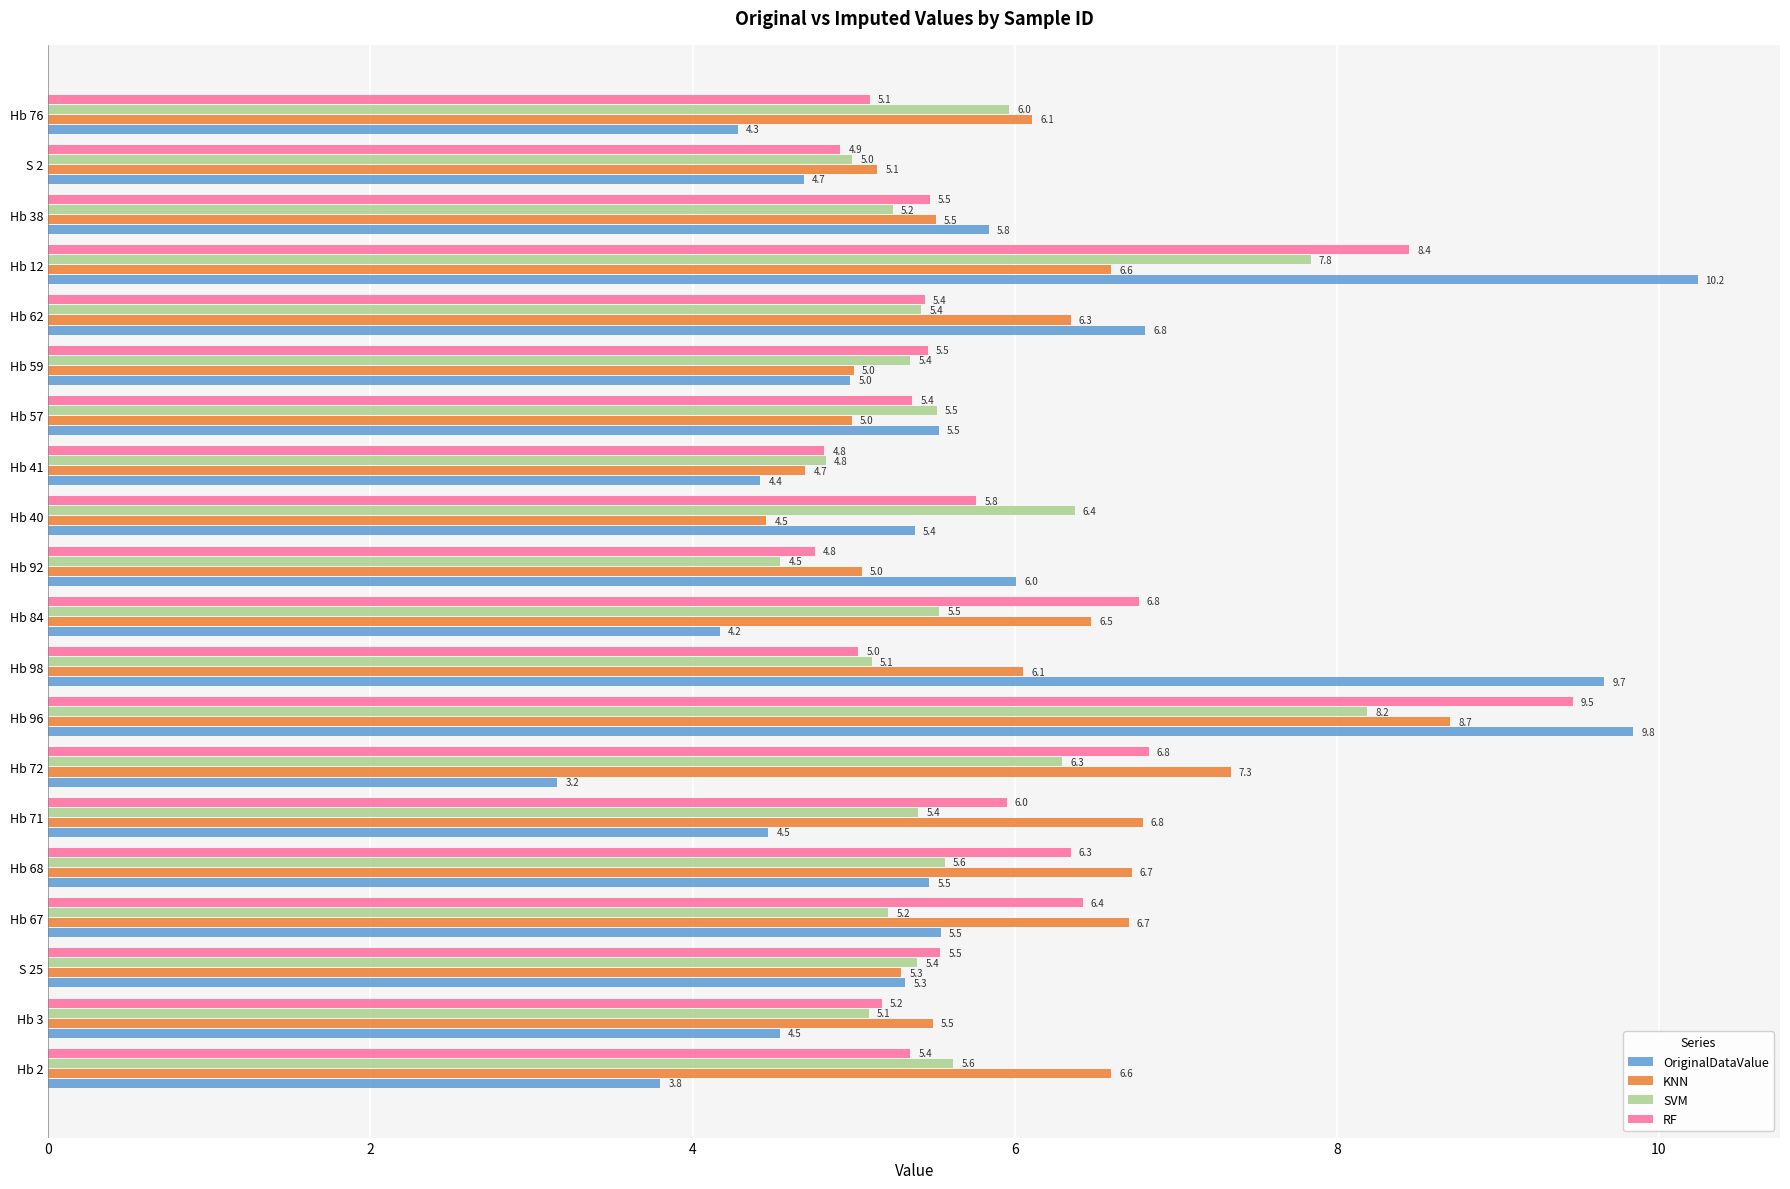

What is the total value across all series at Hb 76?

21.5